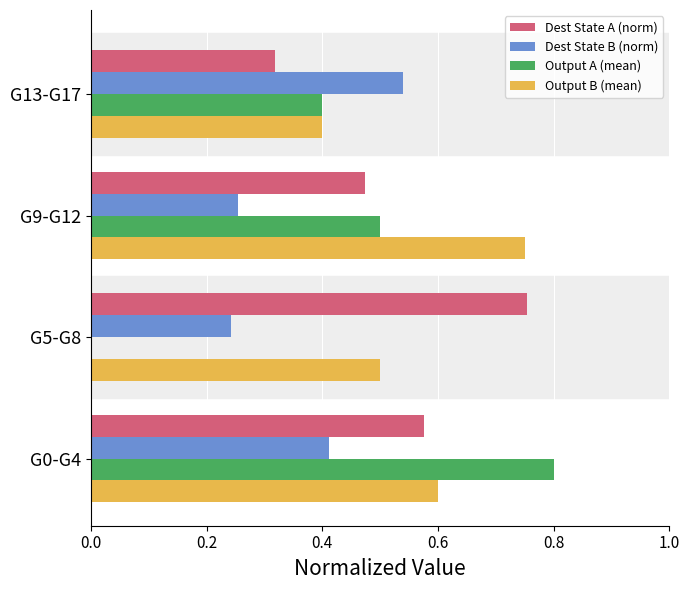

Which category has the highest value across all series?

G0-G4